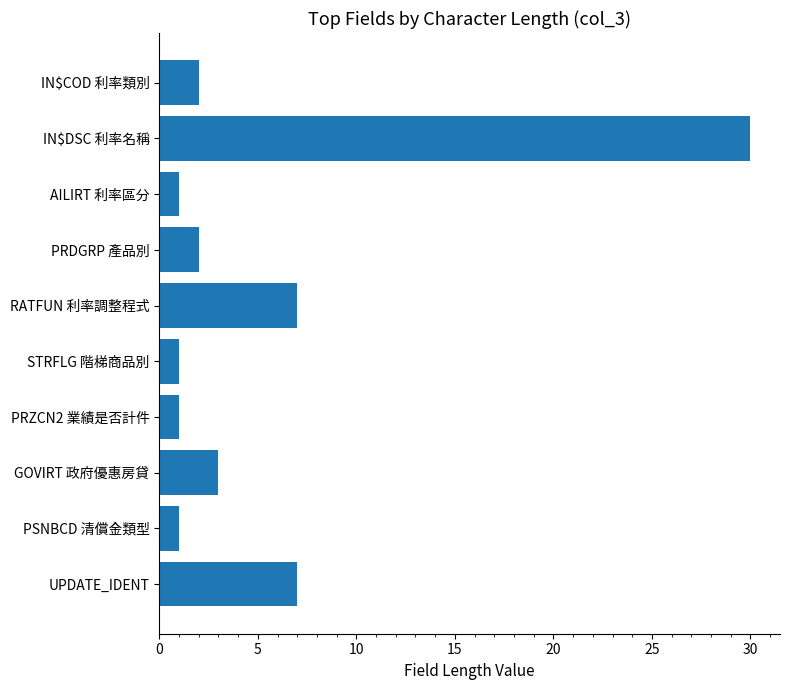

The chart shows a value of 3 at RATFUN 利率調整程式. True or false?

False